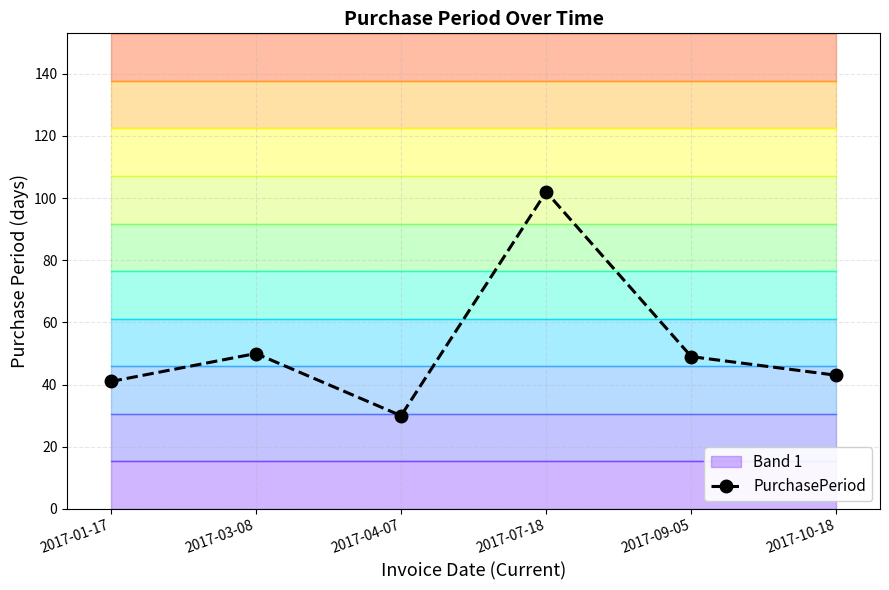

What position from the left is 2017-04-07?

3